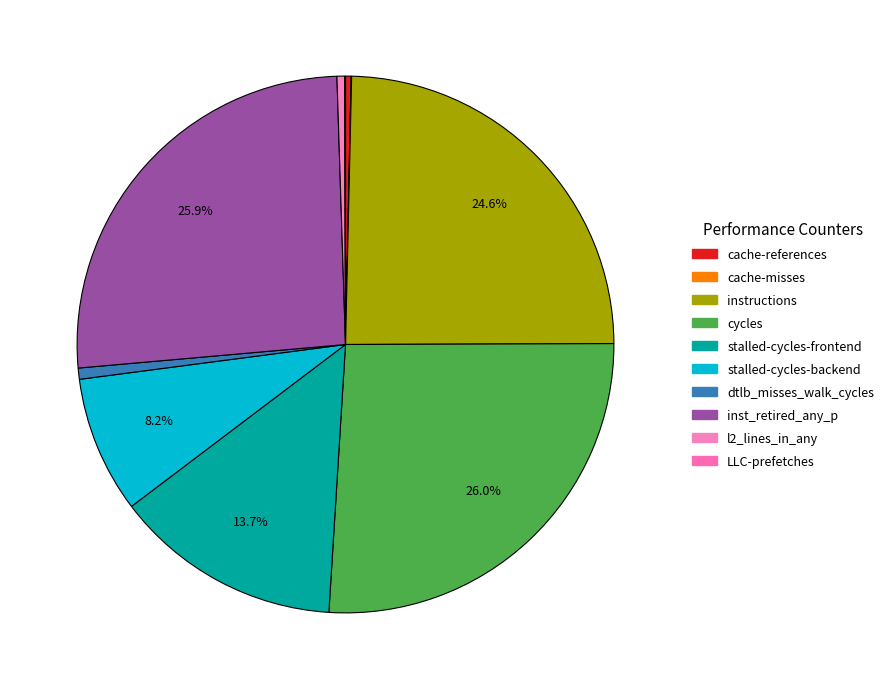

What is the total percentage of l2_lines_in_any and LLC-prefetches?

0.5%